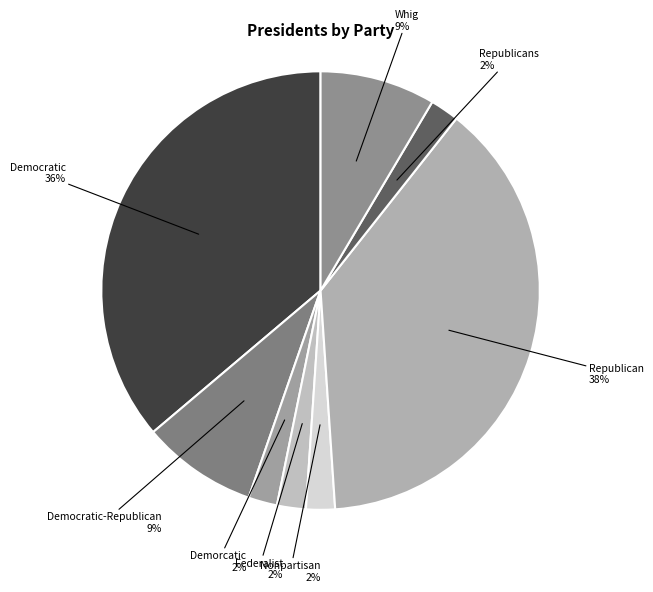

How many slices are in this pie chart?

8